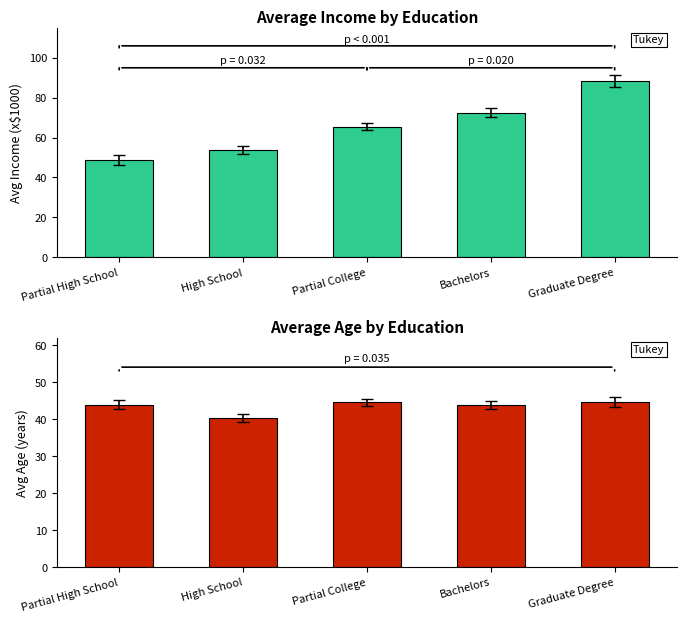

How many categories are shown in the chart?

5